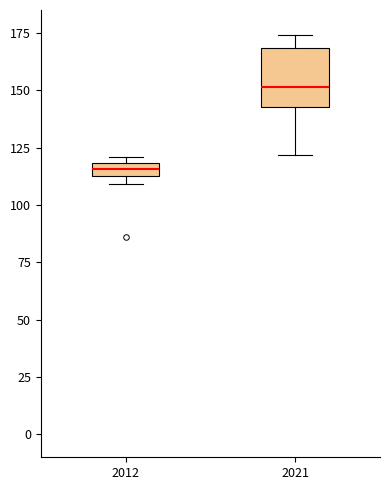

Which box is the tallest, from its lower edge to its upper edge?

2021